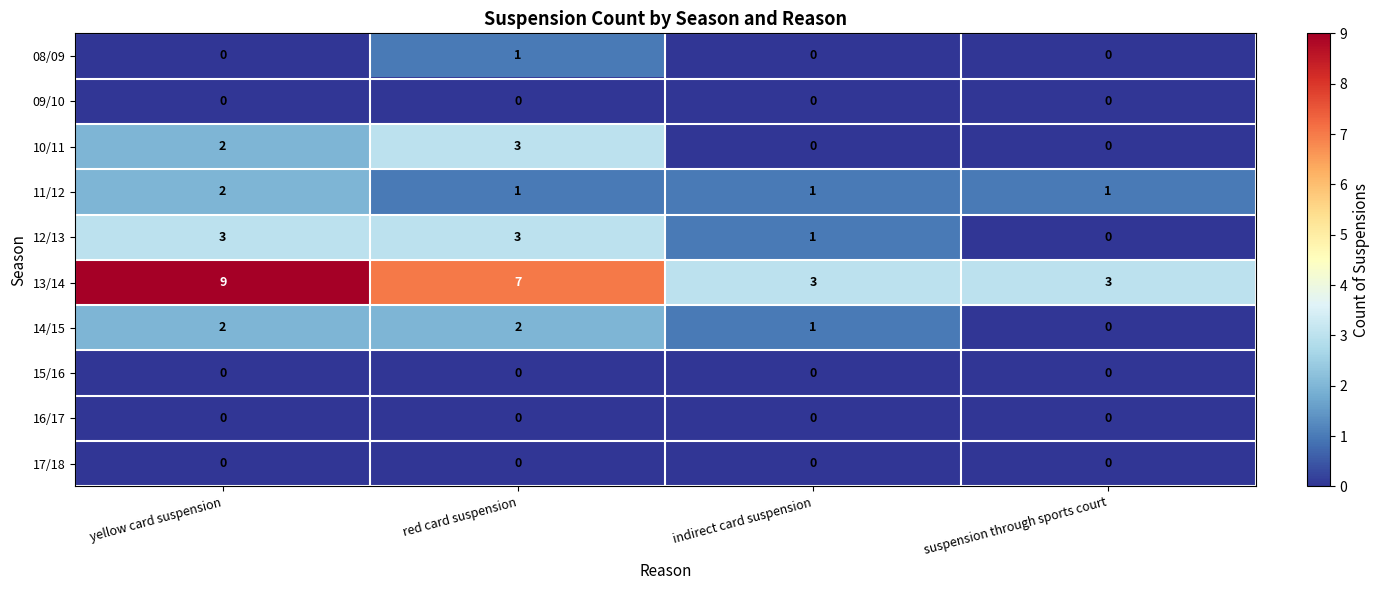

What is the greatest value displayed?

9